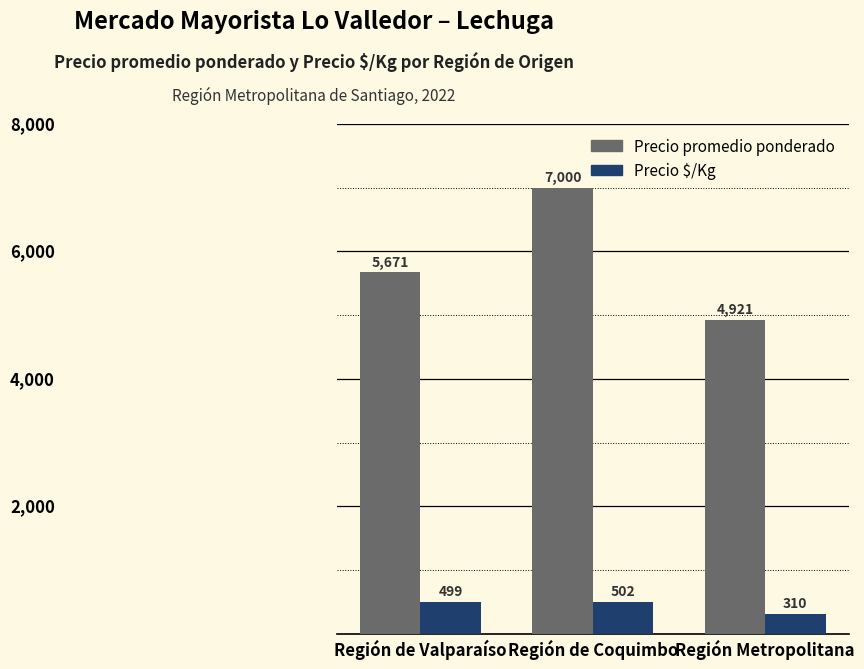

How many bars are there in total?

6